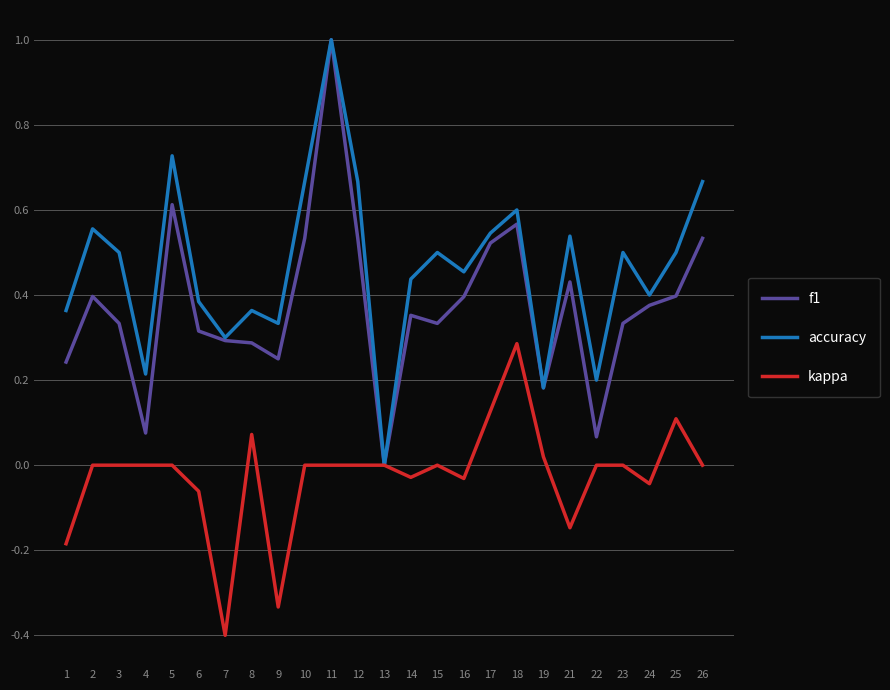

Count the accuracy values in the range 0 to 1.

25